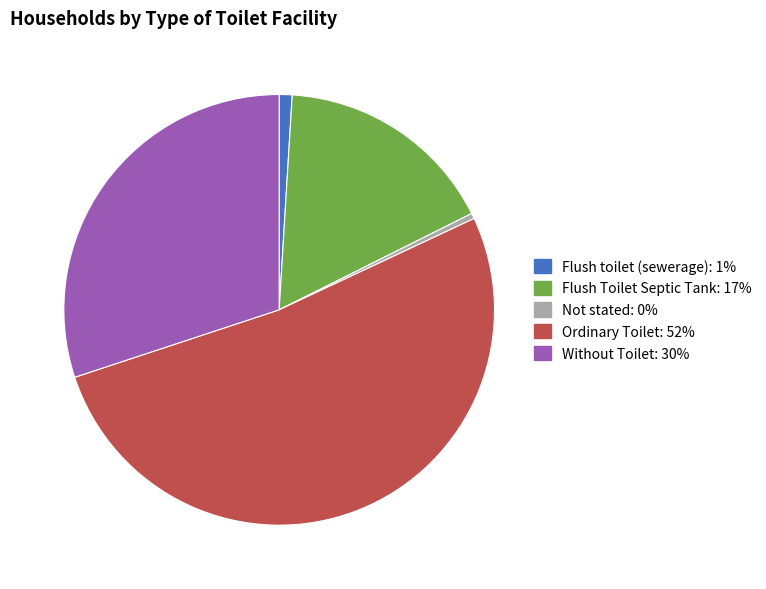

Approximately how many times larger is the value at Ordinary Toilet: 52% compared to Flush Toilet Septic Tank: 17%?

3.1